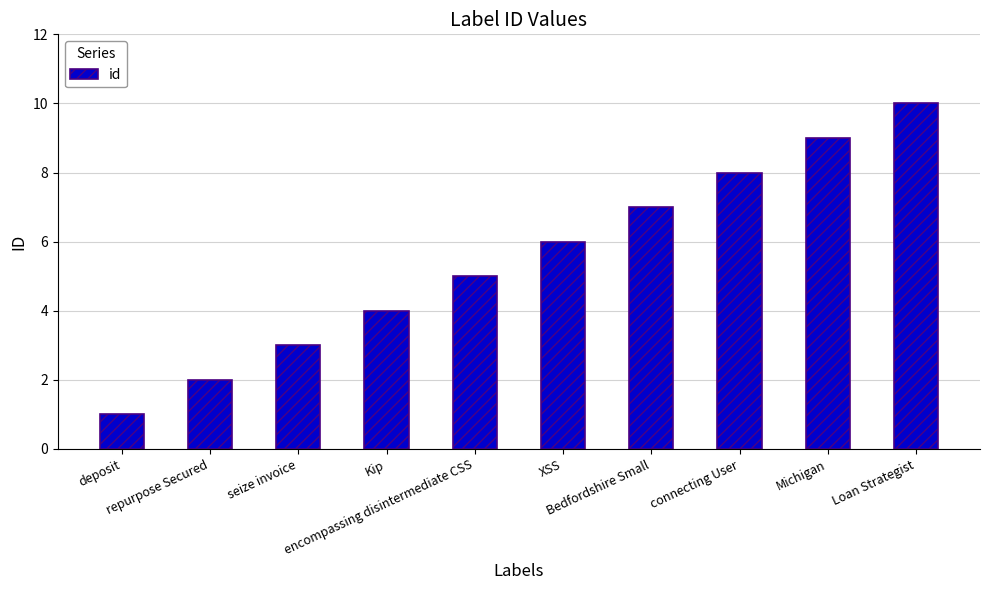

Rank the categories by value from highest to lowest.

Loan Strategist, Michigan, connecting User, Bedfordshire Small, XSS, encompassing disintermediate CSS, Kip, seize invoice, repurpose Secured, deposit